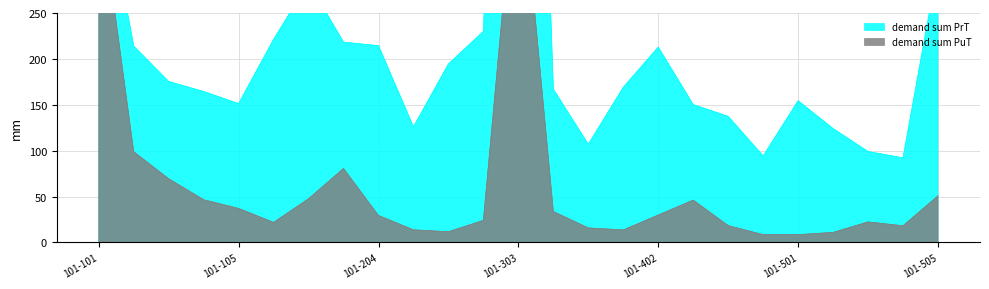

At which label does demand sum PrT first exceed 169?

101-101